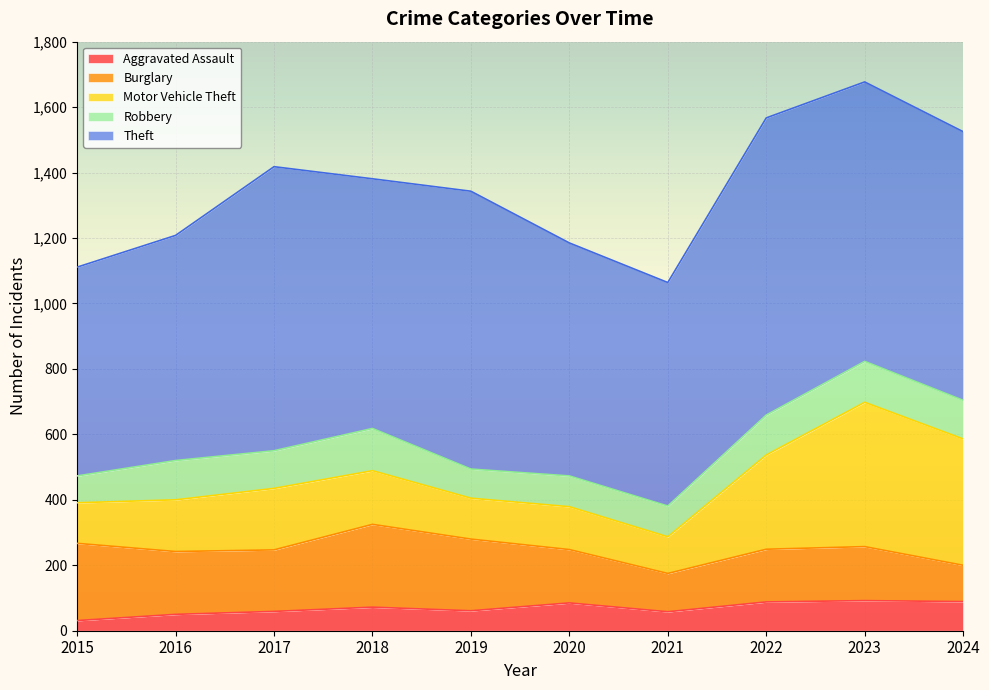

Is it true that Theft equals 356 at 2017?

False